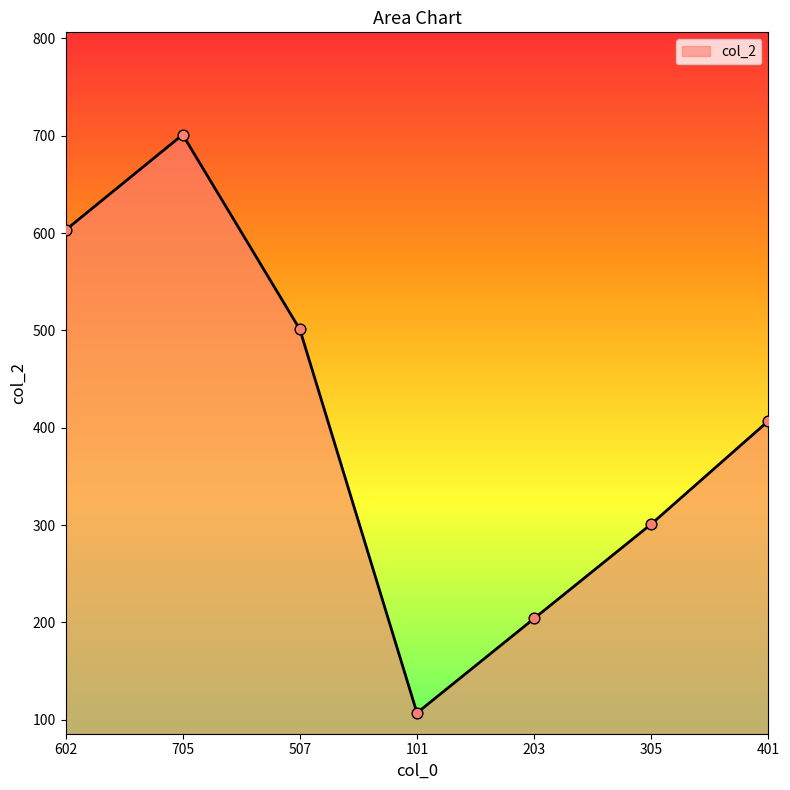

What is the ratio of the value at 507 to the value at 203?

2.5